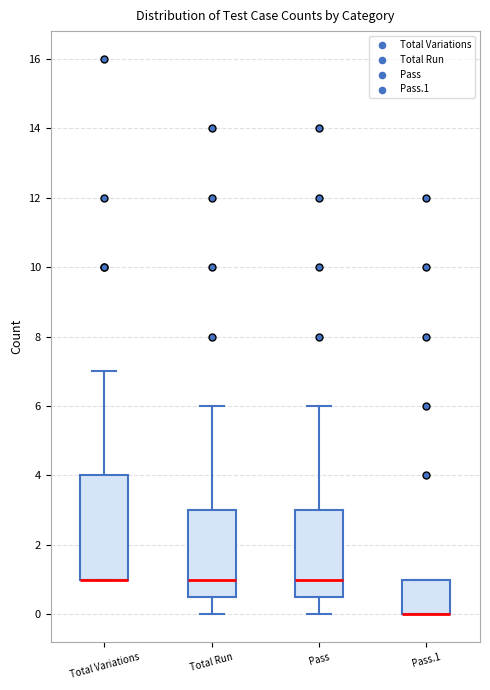

Comparing the boxes themselves (not the whiskers), which one is the tallest?

Total Variations